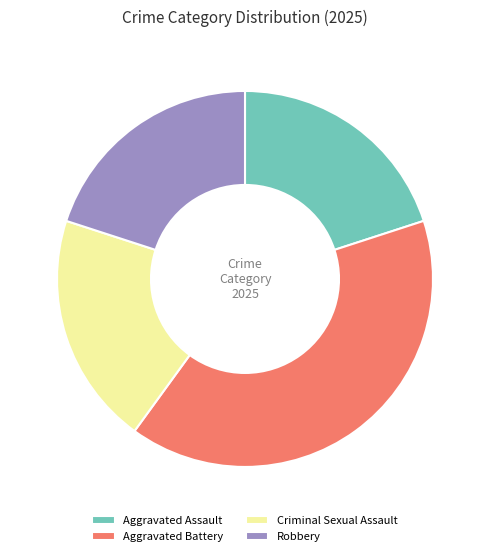

Between Aggravated Battery and Criminal Sexual Assault, which is larger?

Aggravated Battery